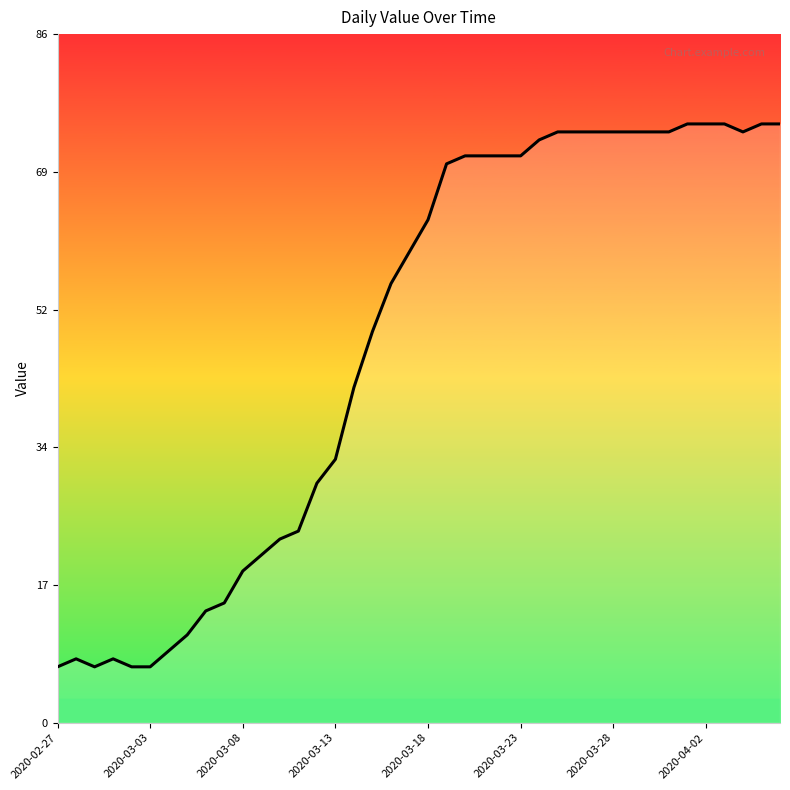

What is the greatest value displayed?

75